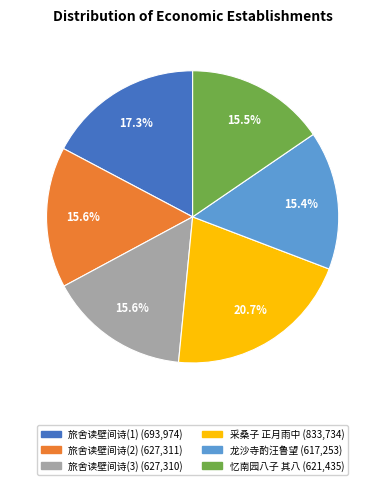

Does any single category account for the majority?

No